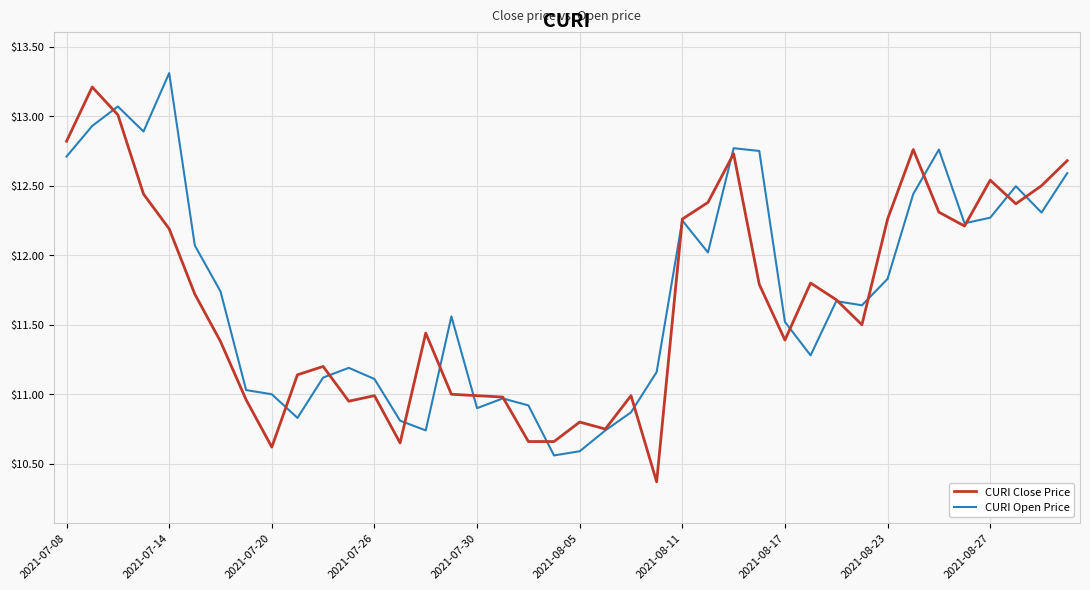

What is the smallest value displayed?

10.4